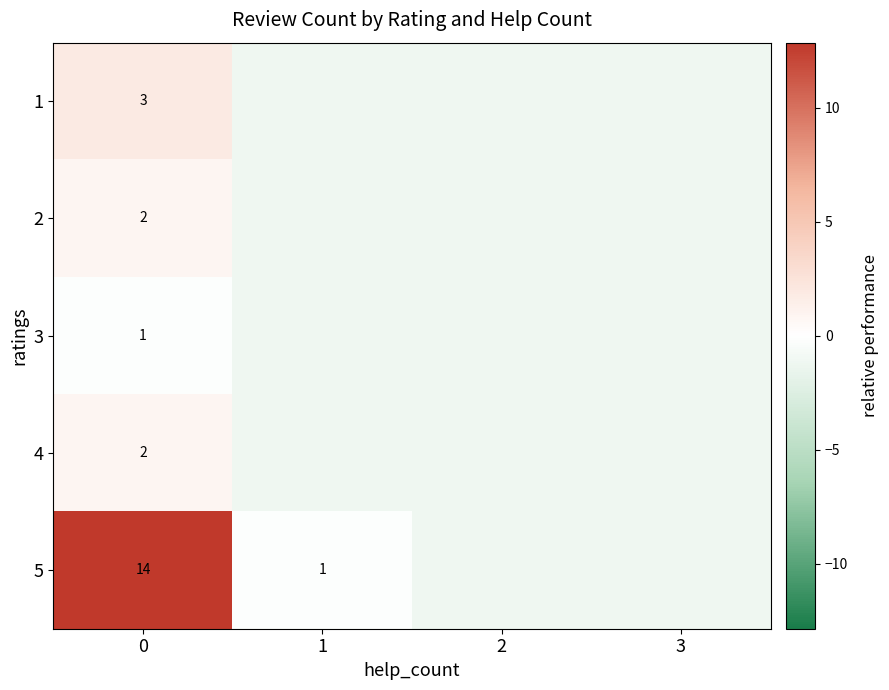

List the labels in order of 2 value, largest first.

0, 1, 2, 3